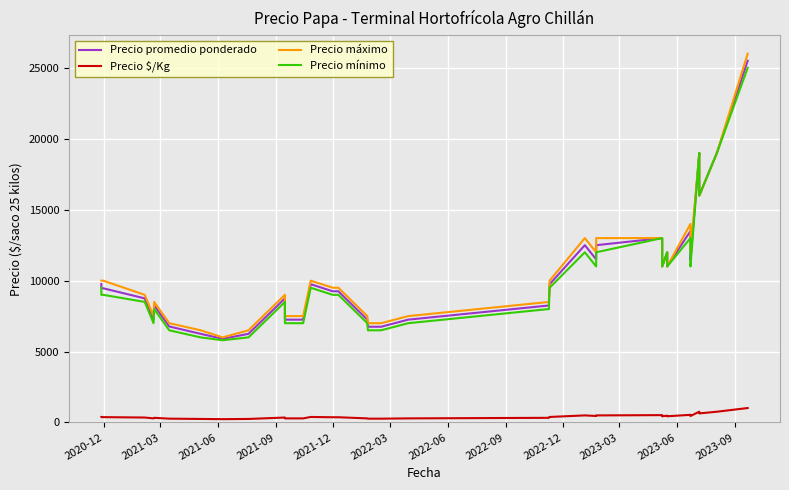

Is the value of Precio $/Kg at 30 greater than the value of Precio máximo at 21?

No